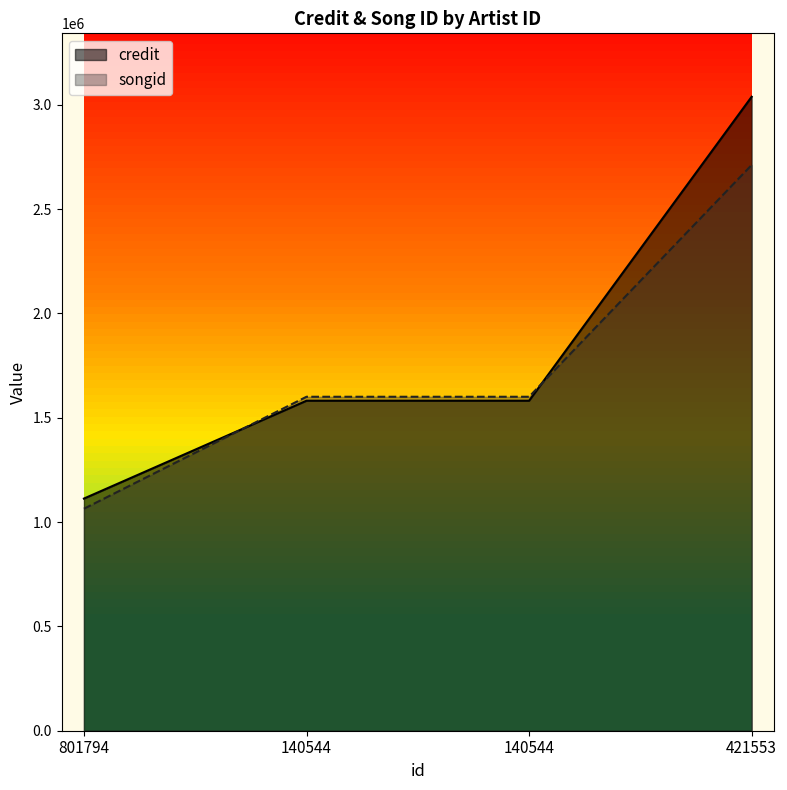

How many data points in songid are less than 1600777?

1